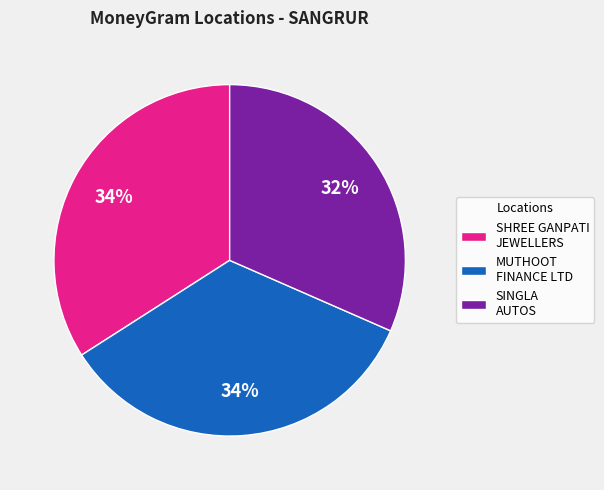

What percentage is the SINGLA AUTOS slice, to the nearest percent?

32%